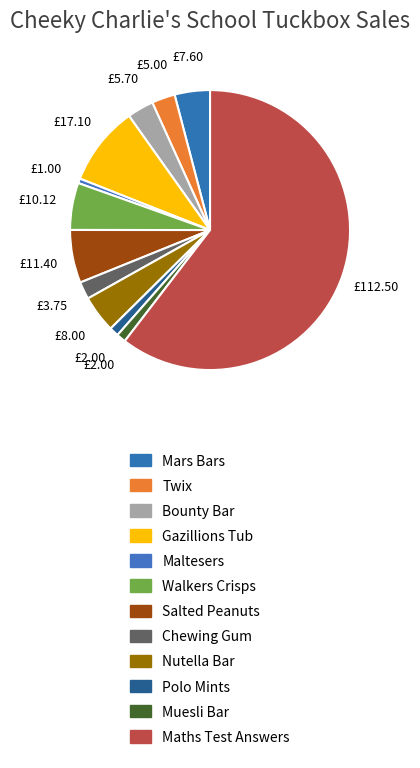

What is the total percentage of Maltesers and Bounty Bar?

3.6%